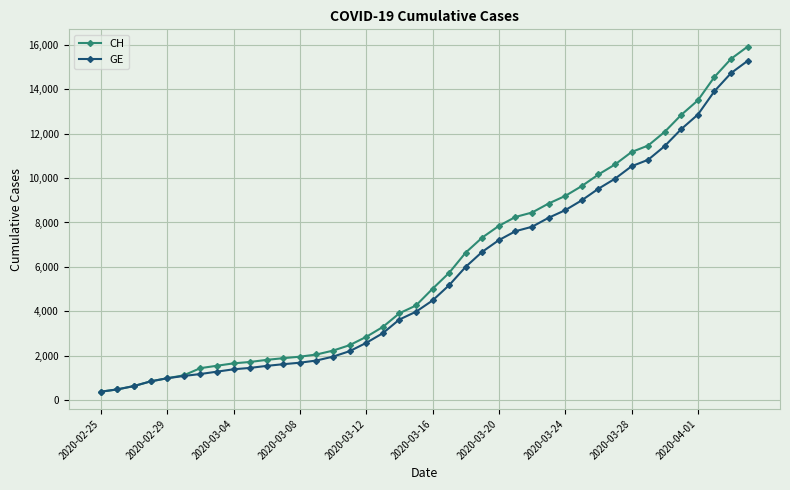

What is the value of the GE point at the 19th from the left?

3627